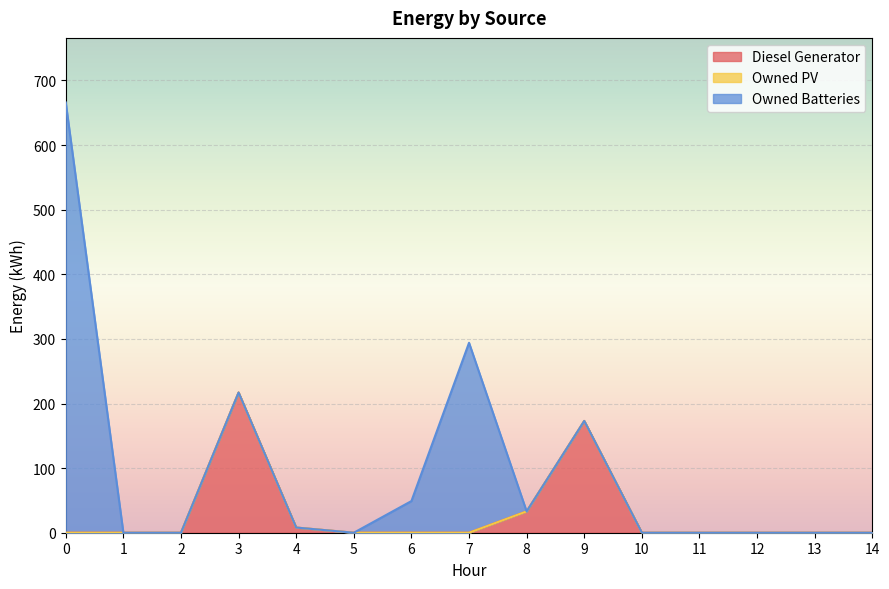

Reading left to right, extract all data points from this chart.

Diesel Generator: 0	0	0	217	8	0	0	0	33	173	0	0	0	0	0
Owned PV: 0	0	0	0	0	0	0	0	0	0	0	0	0	0	0
Owned Batteries: 666	0	0	0	0	0	49	294	0	0	0	0	0	0	0